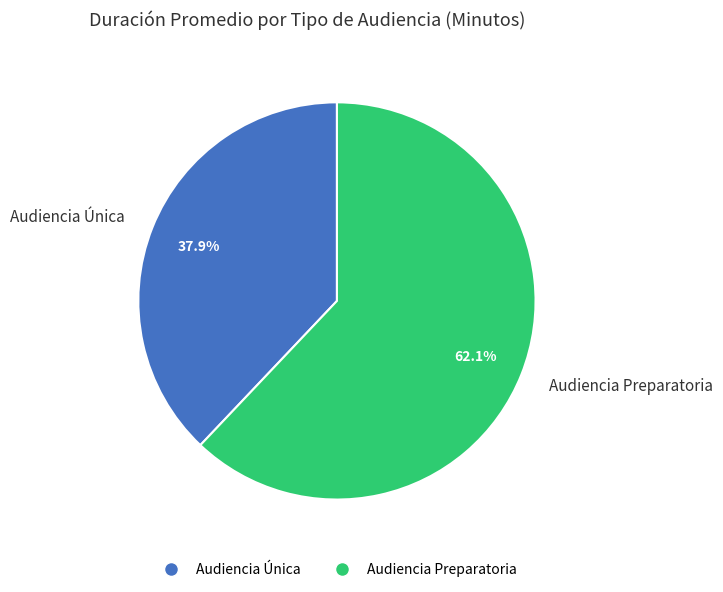

True or false: Audiencia Única accounts for 48% of the total.

False